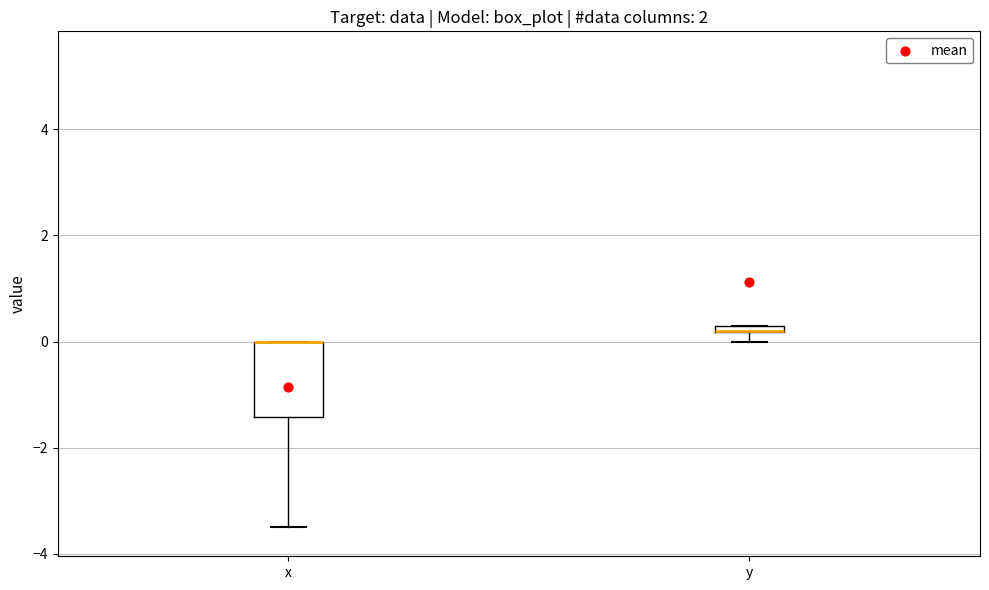

Where is the lower edge of the box for y on the y-axis? The values are not printed on the chart, so give them approximately, as read against the axis.

0.2